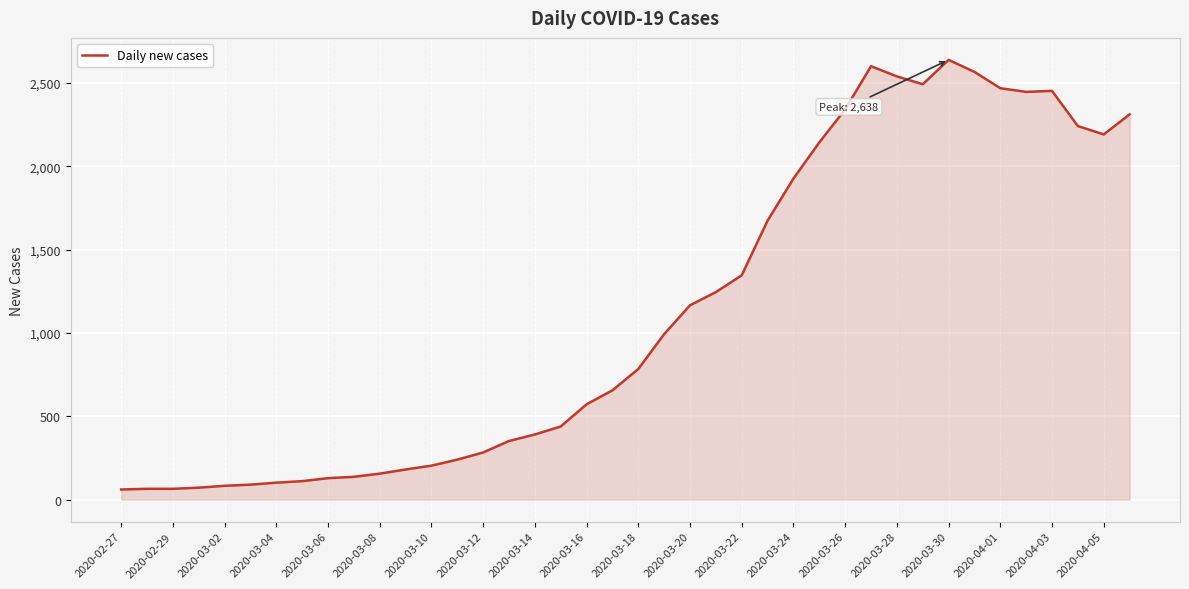

What is the average value?

1124